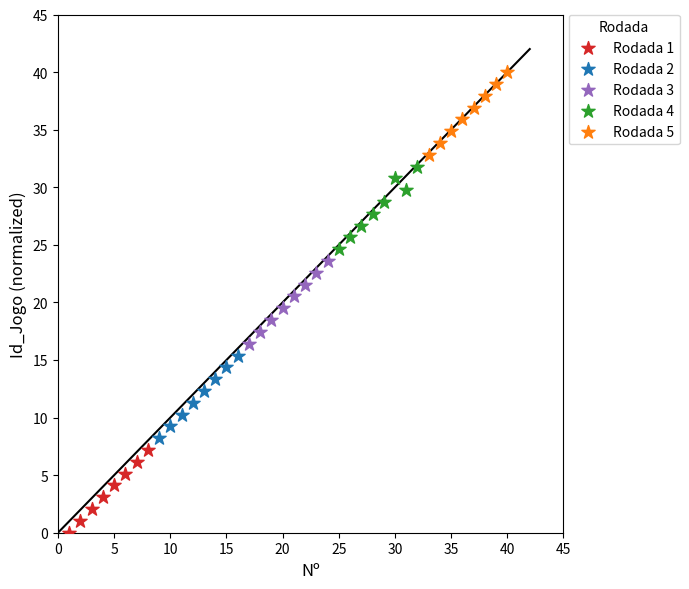

What are all the series names shown in the legend?

Rodada 1, Rodada 2, Rodada 3, Rodada 4, Rodada 5